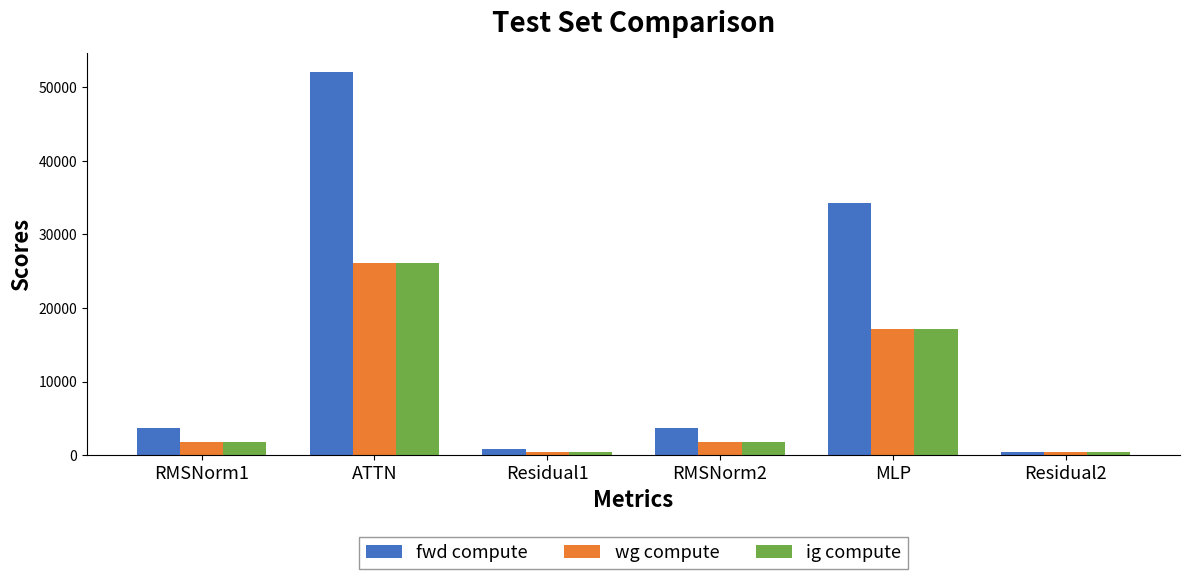

Which series has the widest spread of values?

fwd compute